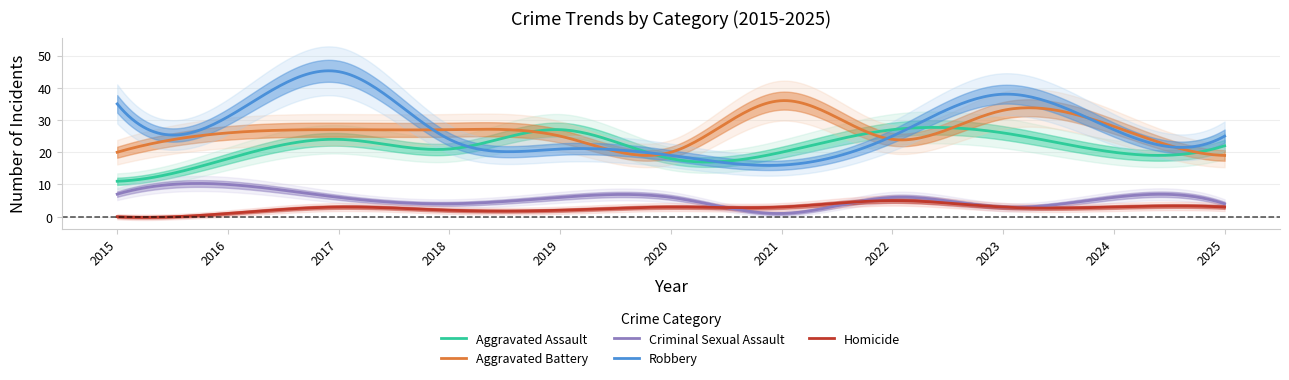

True or false: Aggravated Assault and Homicide cross at least once.

False